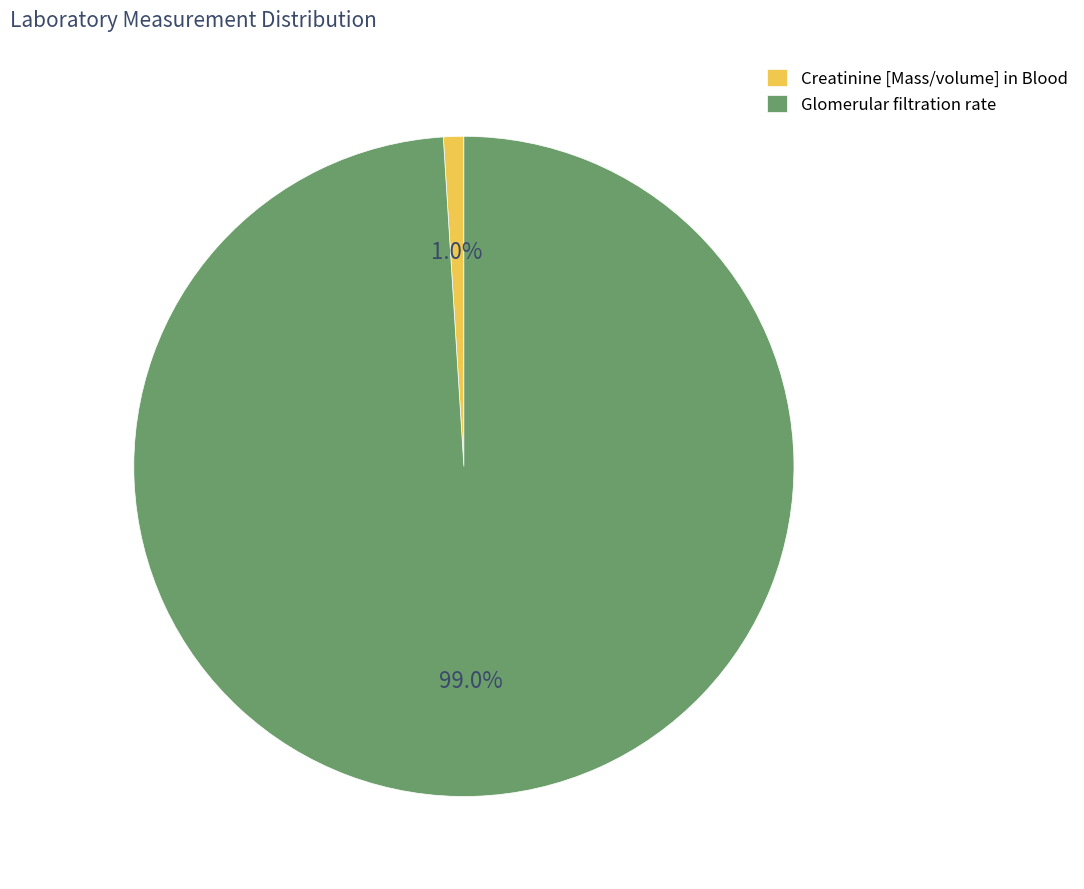

Is there a majority slice in this chart?

Yes